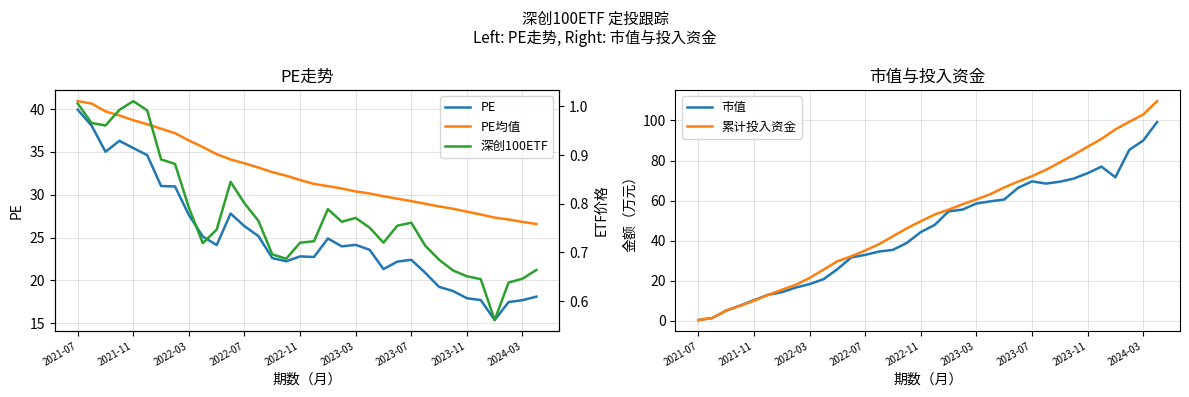

The value of PE均值 at 2021-11 is 69.4. True or false?

False